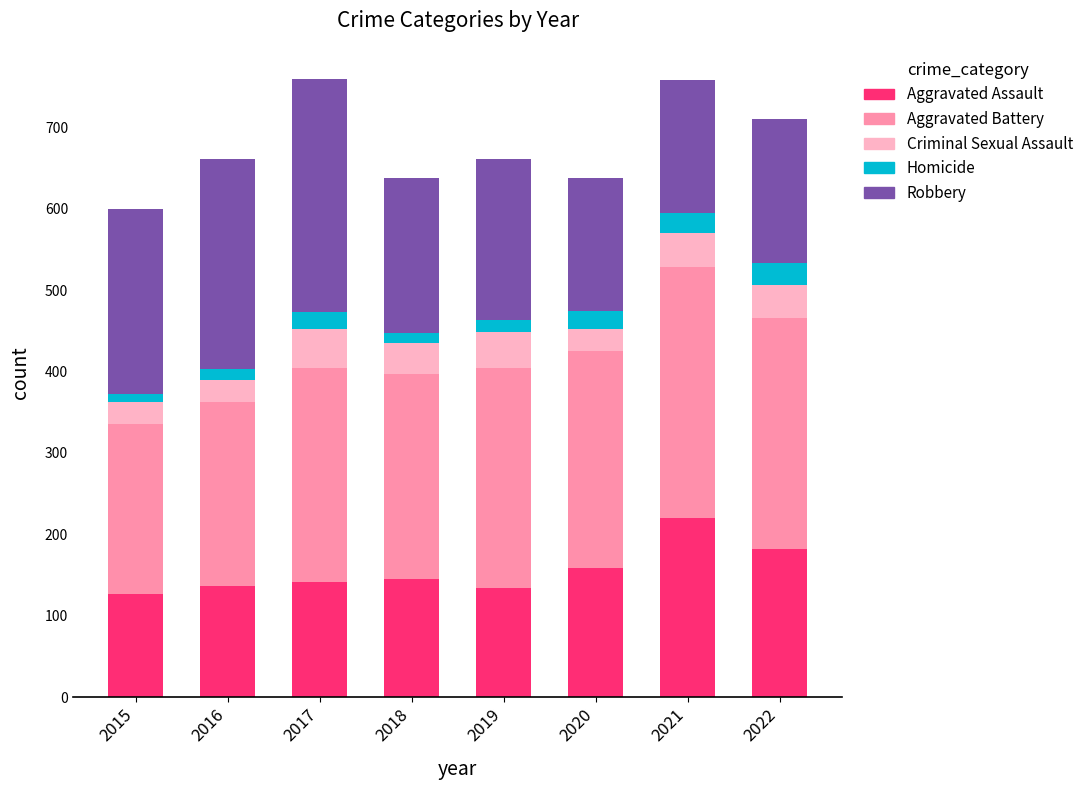

What is the maximum value for Aggravated Assault?

220